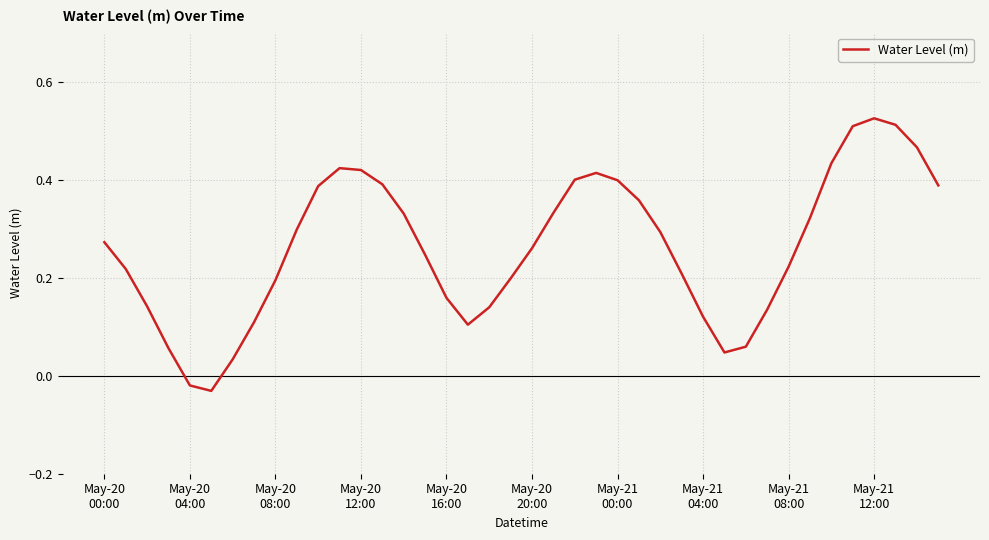

How many lines are shown in the chart?

1